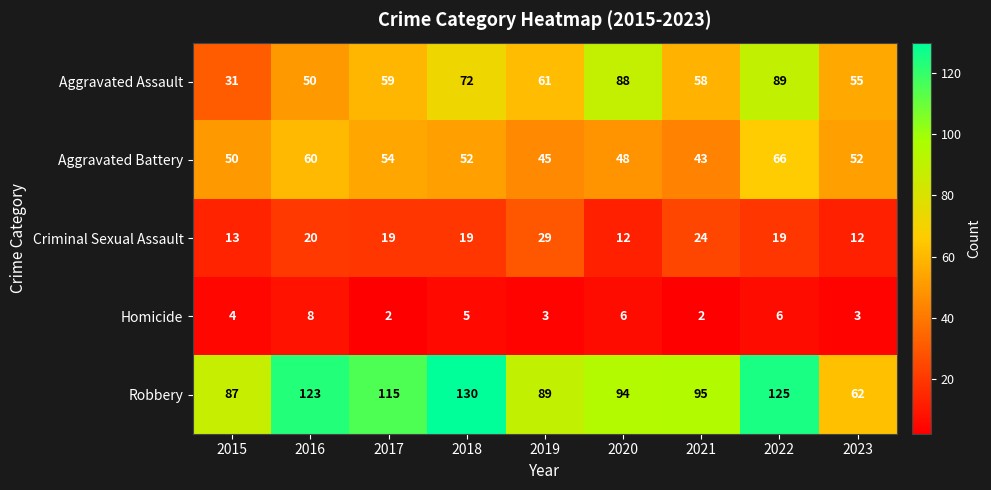

At how many categories does at least one series exceed 5?

9